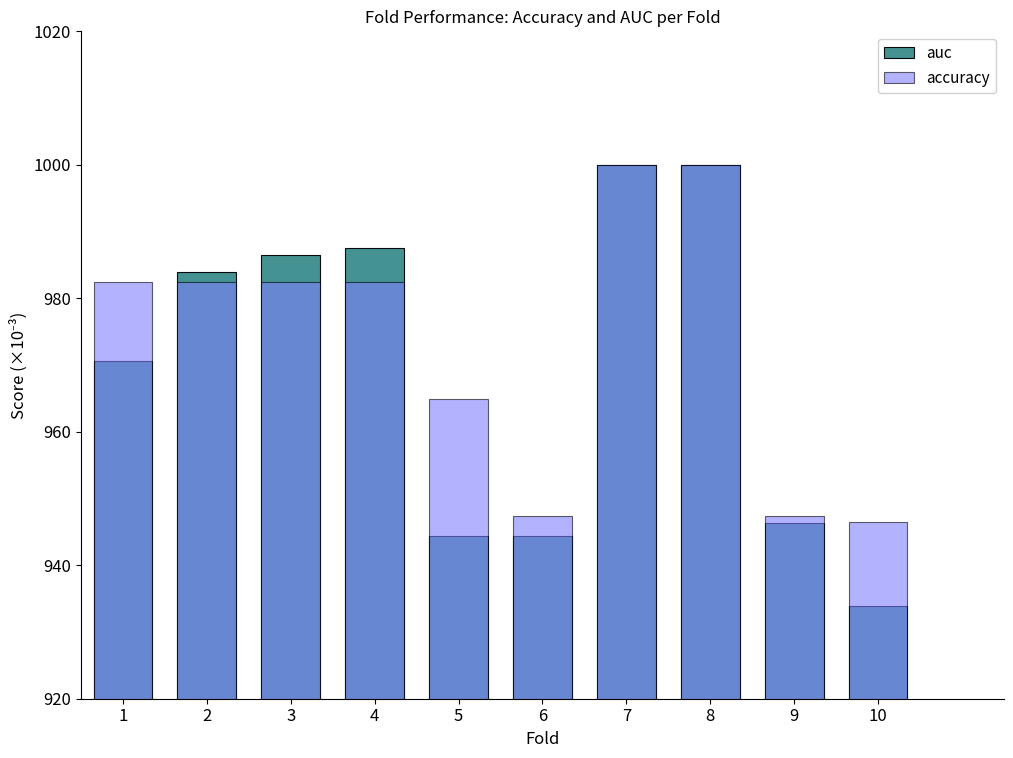

What is the difference between the maximum and second lowest values in the accuracy series?

52.6